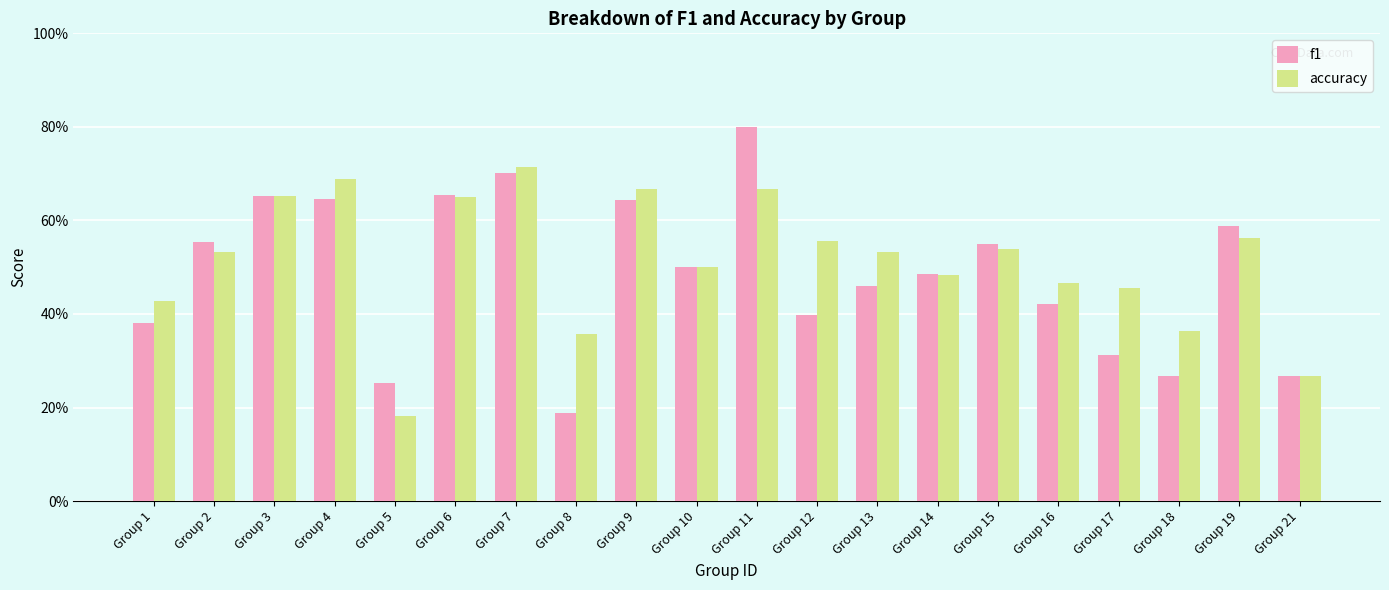

What is the sum of the accuracy values at Group 2 and Group 17?

1.0